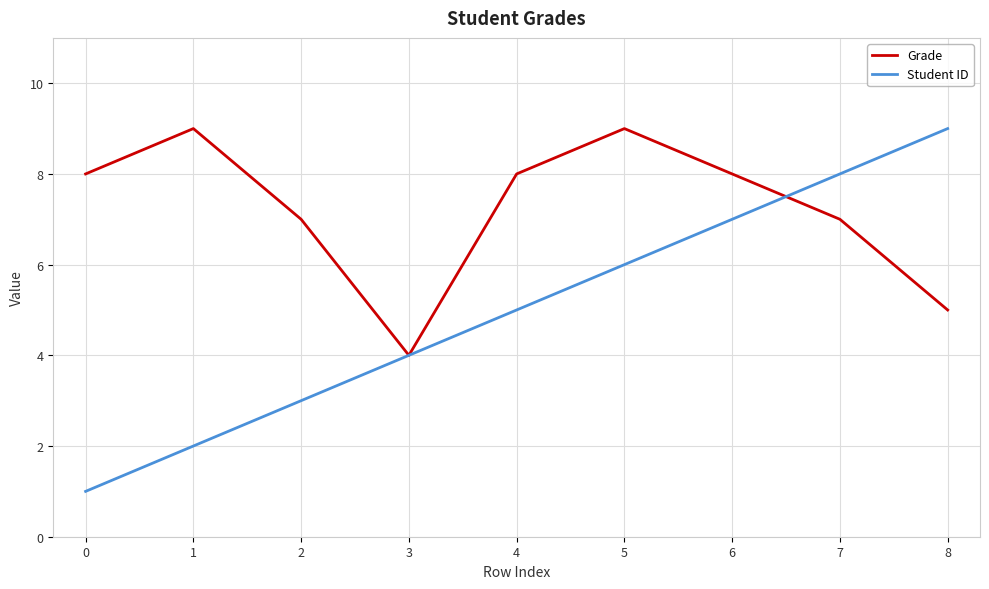

What is the greatest value displayed?

9